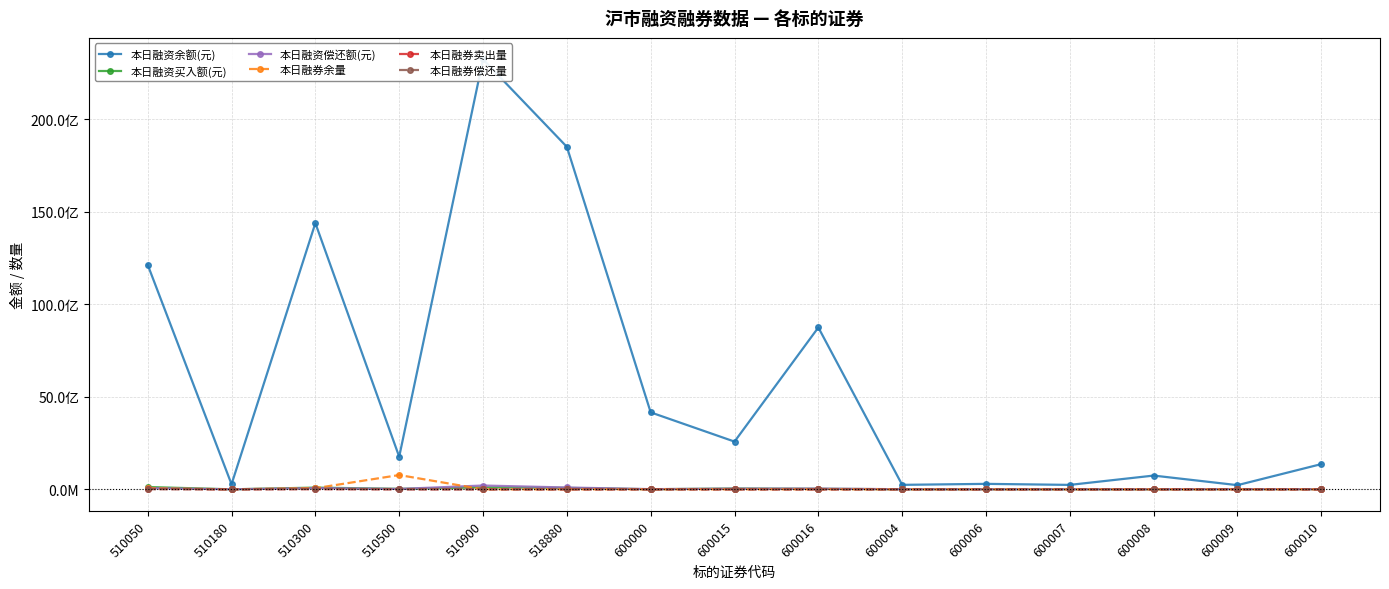

How many categories are shown in the chart?

15